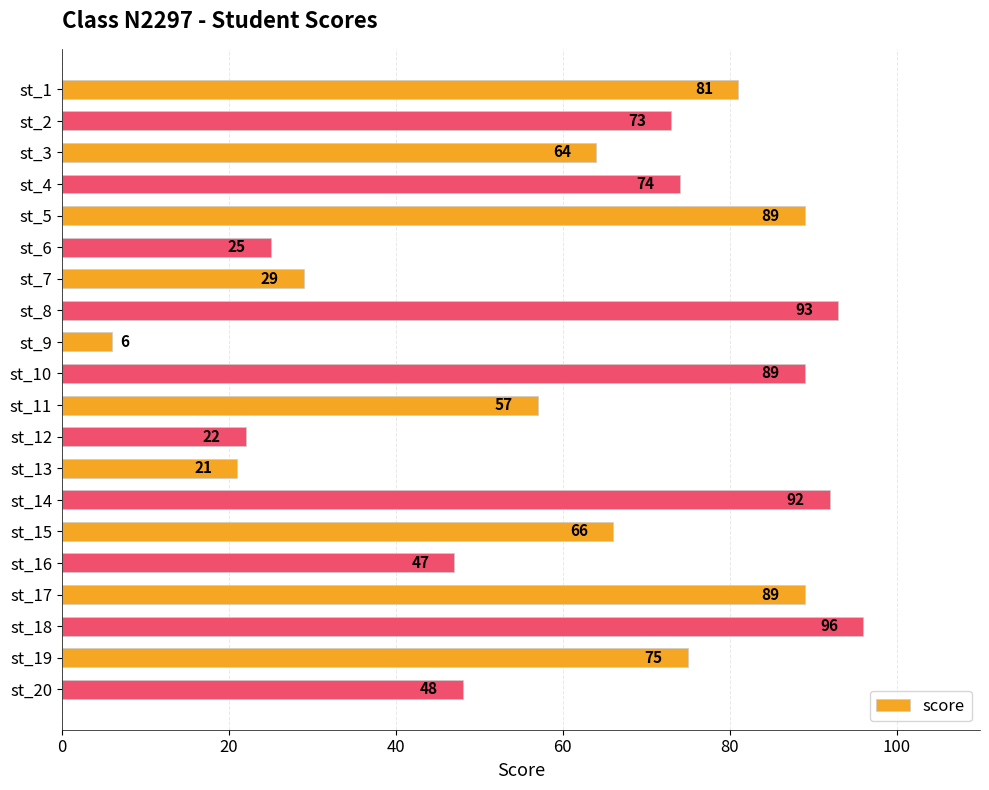

Reading top to bottom, transcribe all the data shown in this chart.

81	73	64	74	89	25	29	93	6	89	57	22	21	92	66	47	89	96	75	48